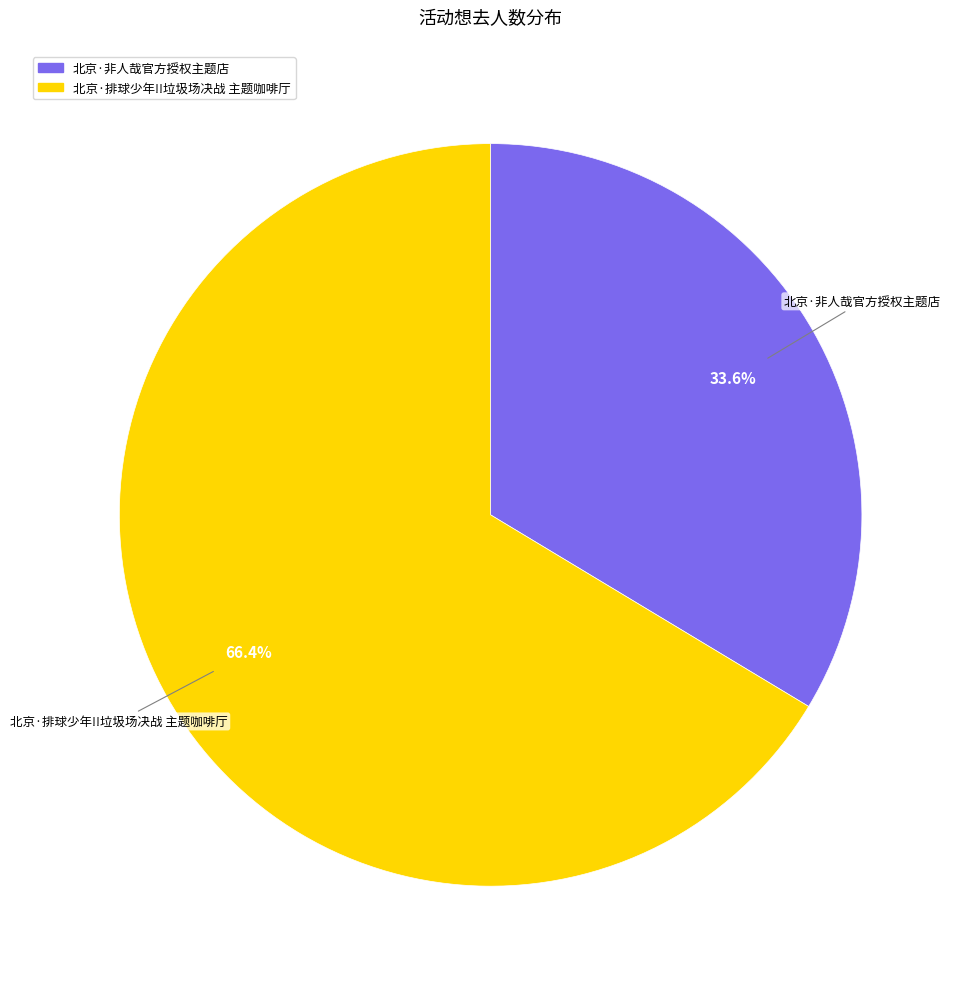

The 北京·排球少年!!垃圾场决战 主题咖啡厅 slice represents 77% of the pie. True or false?

False